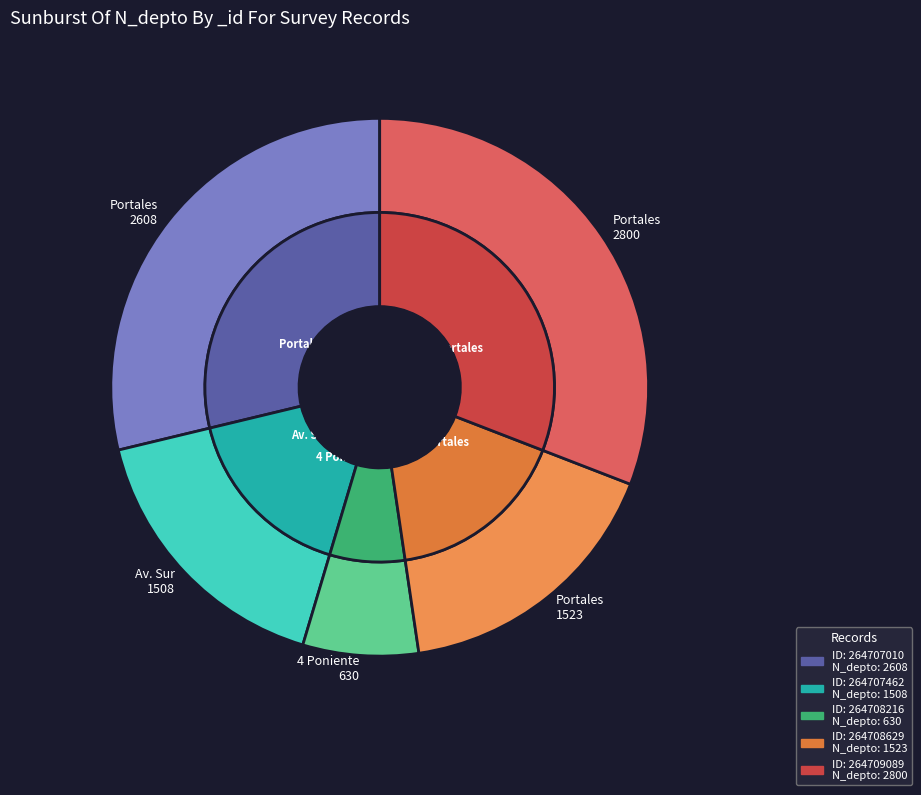

How many segments does this pie chart have?

5